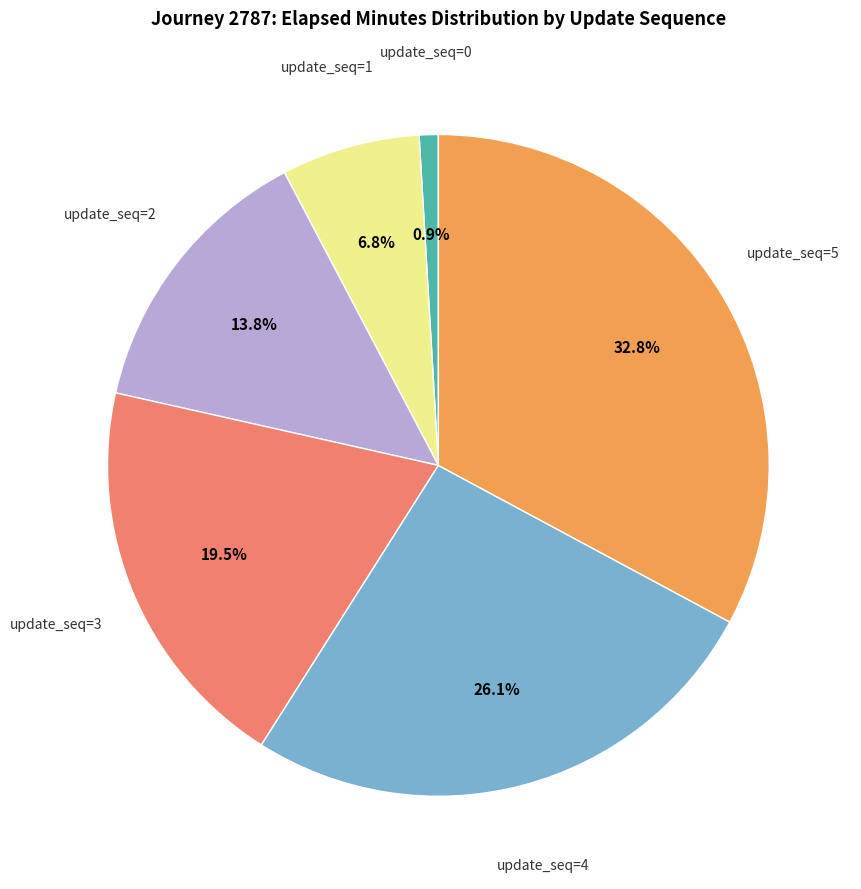

Is there a majority slice in this chart?

No